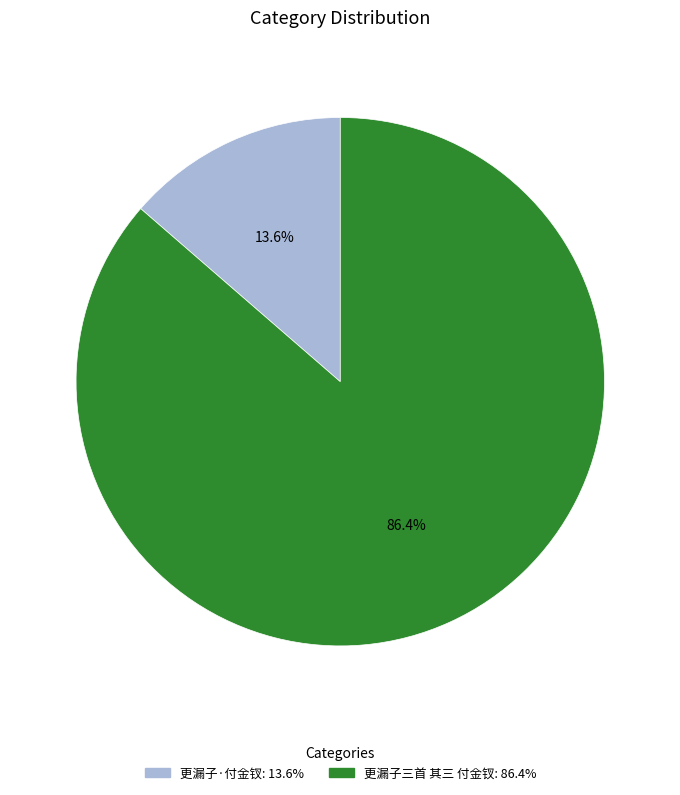

Approximately how many times larger is the value at 更漏子·付金钗 compared to 更漏子三首 其三 付金钗?

0.2